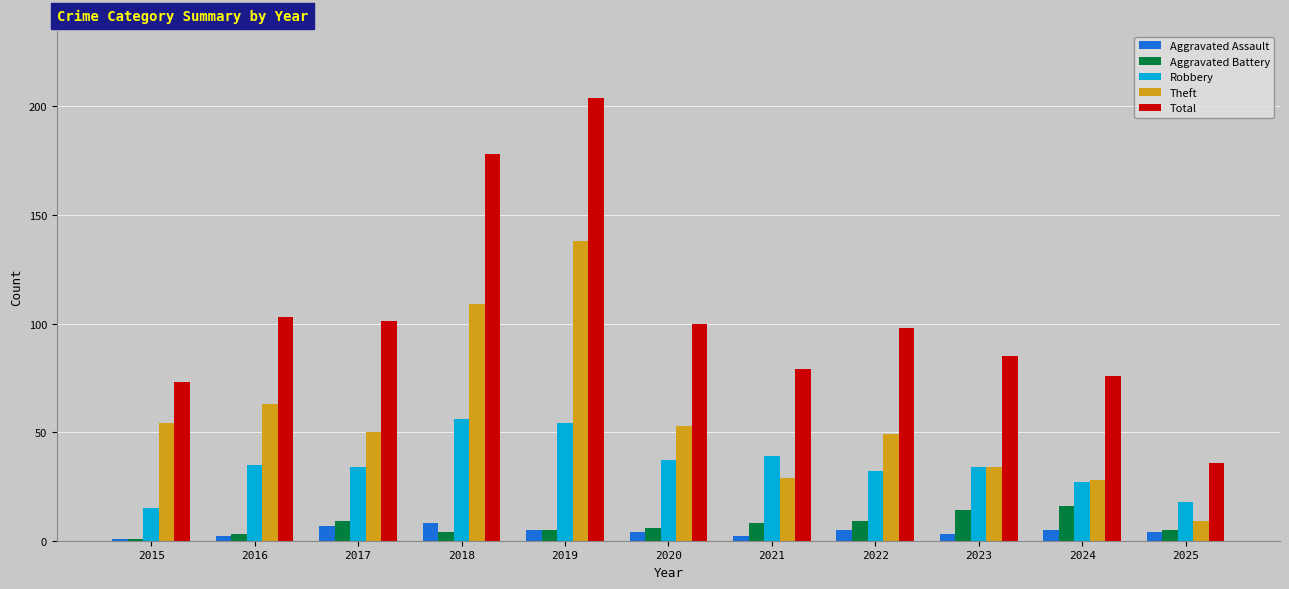

How many groups of bars are there?

11